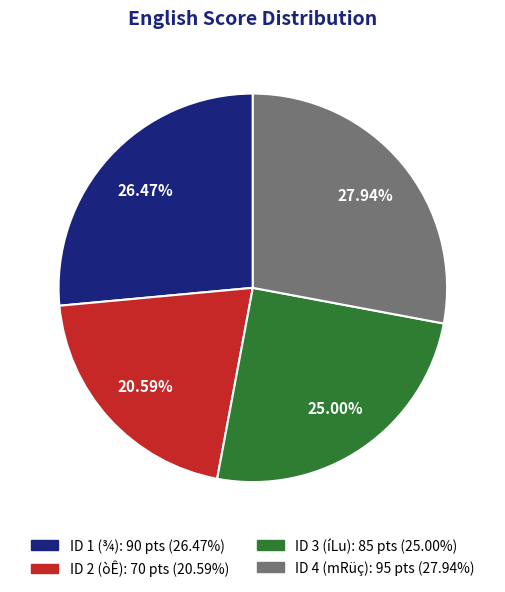

Is there a majority slice in this chart?

No